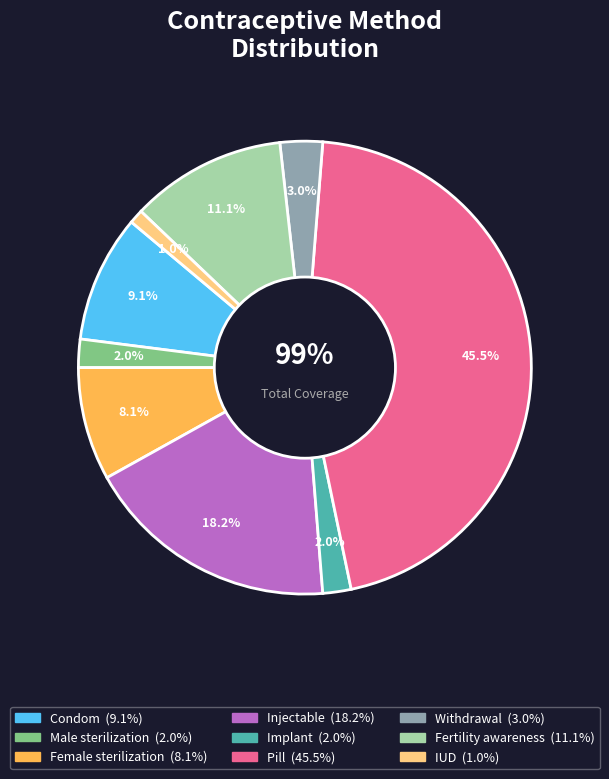

To the nearest percent, what is the difference between the largest and smallest slice percentages?

44%